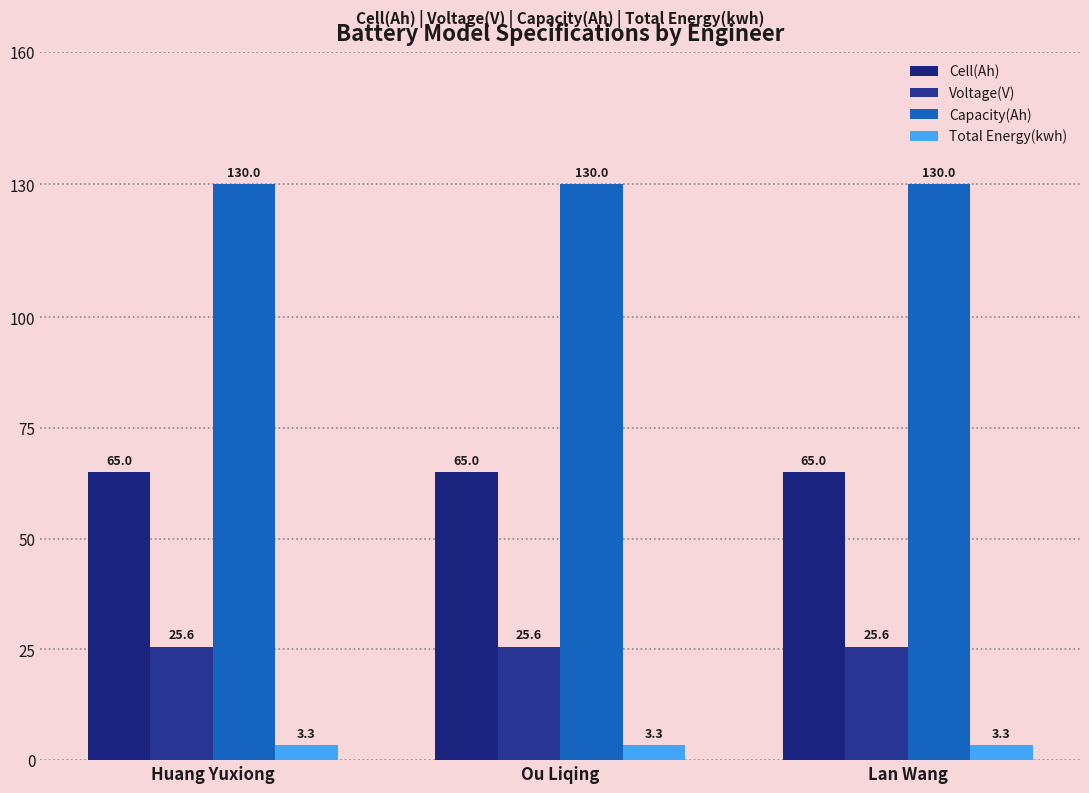

What is the value of the Voltage(V) bar at the 2nd from the left?

25.6